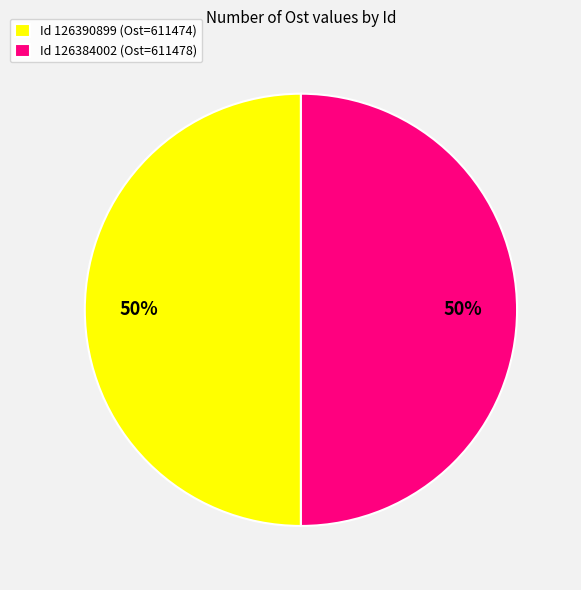

Is it true that Id 126390899 (Ost=611474) is 58% of the pie?

False